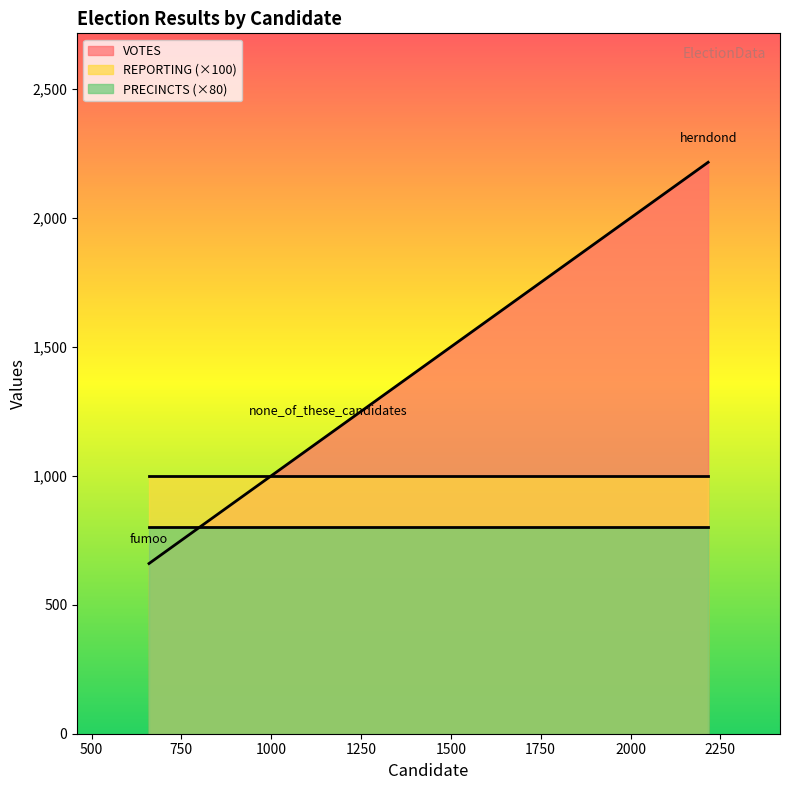

Which category has the lowest value in the PRECINCTS series?

fumoo